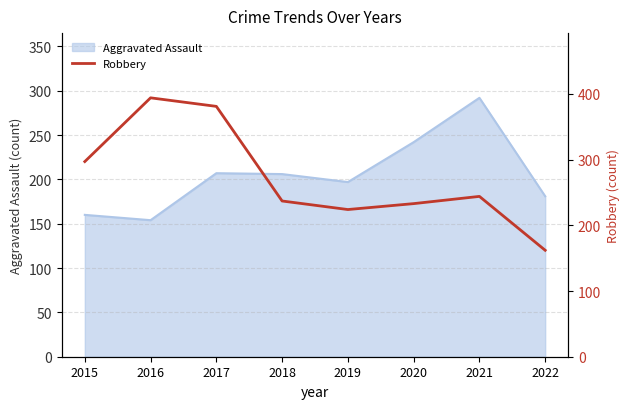

The value of Aggravated Assault at 2021 is 292. True or false?

True